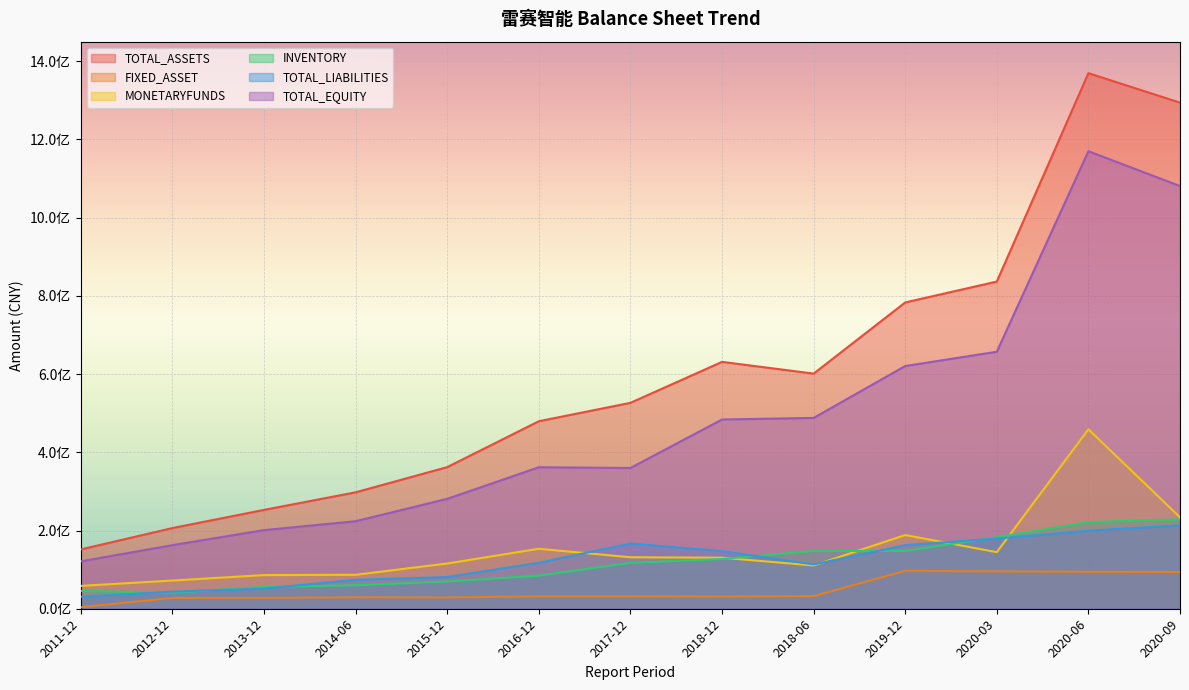

Which series changed the most between 2014-06 and 2020-03?

TOTAL_ASSETS